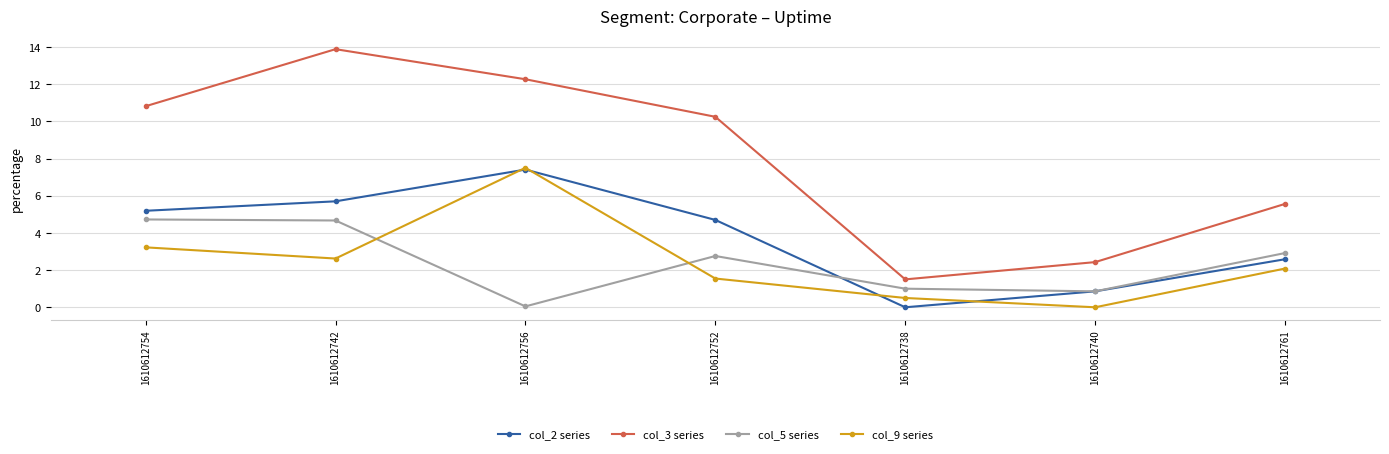

What is the greatest value displayed?

13.9